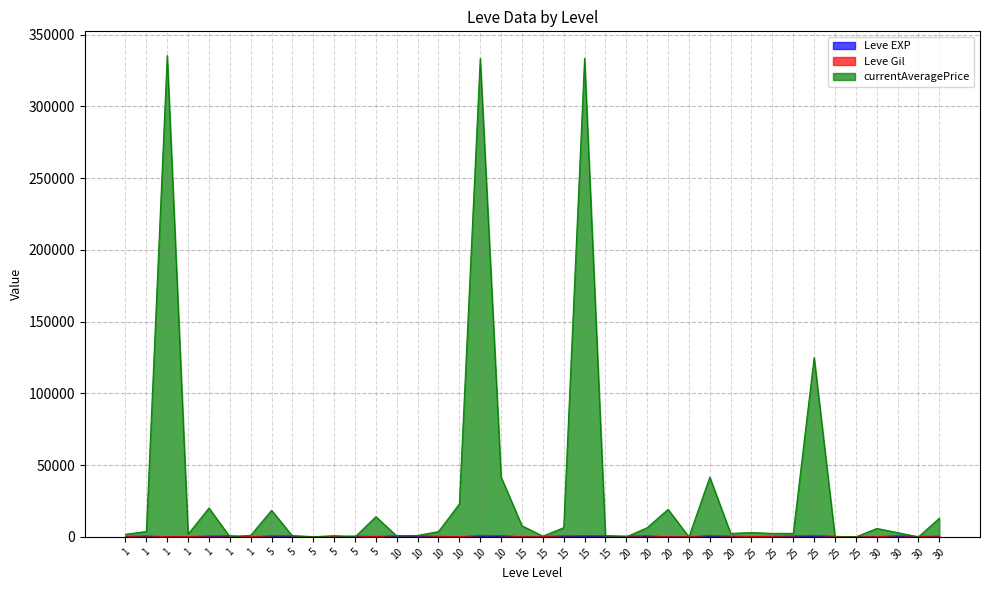

At how many categories does at least one series exceed 331247?

3